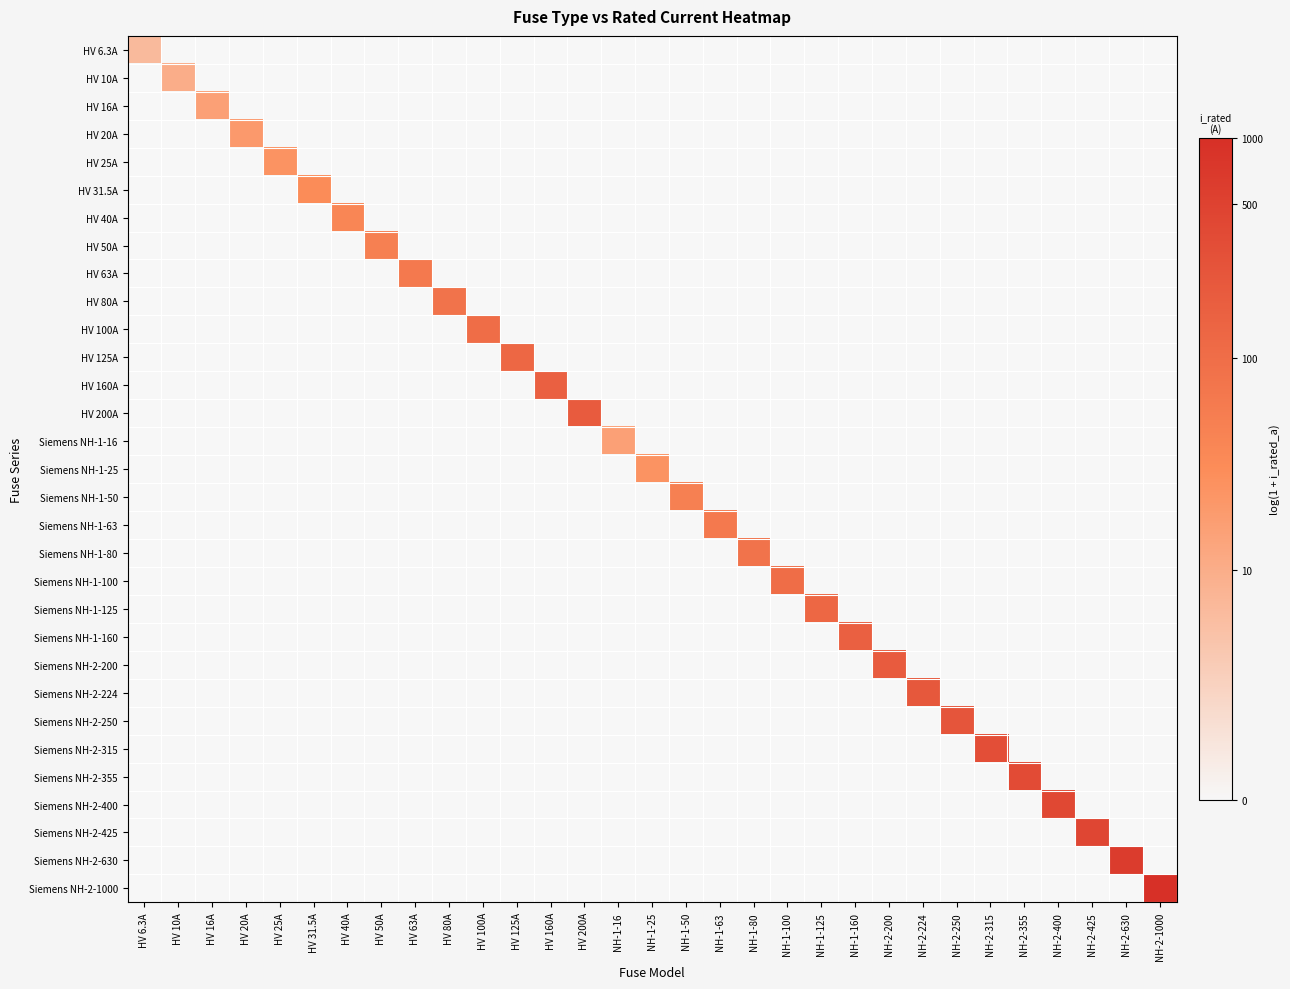

Reading left to right, transcribe all the data shown in this chart.

HV 6.3A: HV 6.3A=2.0	HV 10A=0.0	HV 16A=0.0	HV 20A=0.0	HV 25A=0.0	HV 31.5A=0.0	HV 40A=0.0	HV 50A=0.0	HV 63A=0.0	HV 80A=0.0	HV 100A=0.0	HV 125A=0.0	HV 160A=0.0	HV 200A=0.0	NH-1-16=0.0	NH-1-25=0.0	NH-1-50=0.0	NH-1-63=0.0	NH-1-80=0.0	NH-1-100=0.0	NH-1-125=0.0	NH-1-160=0.0	NH-2-200=0.0	NH-2-224=0.0	NH-2-250=0.0	NH-2-315=0.0	NH-2-355=0.0	NH-2-400=0.0	NH-2-425=0.0	NH-2-630=0.0	NH-2-1000=0.0
HV 10A: HV 6.3A=0.0	HV 10A=2.4	HV 16A=0.0	HV 20A=0.0	HV 25A=0.0	HV 31.5A=0.0	HV 40A=0.0	HV 50A=0.0	HV 63A=0.0	HV 80A=0.0	HV 100A=0.0	HV 125A=0.0	HV 160A=0.0	HV 200A=0.0	NH-1-16=0.0	NH-1-25=0.0	NH-1-50=0.0	NH-1-63=0.0	NH-1-80=0.0	NH-1-100=0.0	NH-1-125=0.0	NH-1-160=0.0	NH-2-200=0.0	NH-2-224=0.0	NH-2-250=0.0	NH-2-315=0.0	NH-2-355=0.0	NH-2-400=0.0	NH-2-425=0.0	NH-2-630=0.0	NH-2-1000=0.0
HV 16A: HV 6.3A=0.0	HV 10A=0.0	HV 16A=2.8	HV 20A=0.0	HV 25A=0.0	HV 31.5A=0.0	HV 40A=0.0	HV 50A=0.0	HV 63A=0.0	HV 80A=0.0	HV 100A=0.0	HV 125A=0.0	HV 160A=0.0	HV 200A=0.0	NH-1-16=0.0	NH-1-25=0.0	NH-1-50=0.0	NH-1-63=0.0	NH-1-80=0.0	NH-1-100=0.0	NH-1-125=0.0	NH-1-160=0.0	NH-2-200=0.0	NH-2-224=0.0	NH-2-250=0.0	NH-2-315=0.0	NH-2-355=0.0	NH-2-400=0.0	NH-2-425=0.0	NH-2-630=0.0	NH-2-1000=0.0
HV 20A: HV 6.3A=0.0	HV 10A=0.0	HV 16A=0.0	HV 20A=3.0	HV 25A=0.0	HV 31.5A=0.0	HV 40A=0.0	HV 50A=0.0	HV 63A=0.0	HV 80A=0.0	HV 100A=0.0	HV 125A=0.0	HV 160A=0.0	HV 200A=0.0	NH-1-16=0.0	NH-1-25=0.0	NH-1-50=0.0	NH-1-63=0.0	NH-1-80=0.0	NH-1-100=0.0	NH-1-125=0.0	NH-1-160=0.0	NH-2-200=0.0	NH-2-224=0.0	NH-2-250=0.0	NH-2-315=0.0	NH-2-355=0.0	NH-2-400=0.0	NH-2-425=0.0	NH-2-630=0.0	NH-2-1000=0.0
HV 25A: HV 6.3A=0.0	HV 10A=0.0	HV 16A=0.0	HV 20A=0.0	HV 25A=3.3	HV 31.5A=0.0	HV 40A=0.0	HV 50A=0.0	HV 63A=0.0	HV 80A=0.0	HV 100A=0.0	HV 125A=0.0	HV 160A=0.0	HV 200A=0.0	NH-1-16=0.0	NH-1-25=0.0	NH-1-50=0.0	NH-1-63=0.0	NH-1-80=0.0	NH-1-100=0.0	NH-1-125=0.0	NH-1-160=0.0	NH-2-200=0.0	NH-2-224=0.0	NH-2-250=0.0	NH-2-315=0.0	NH-2-355=0.0	NH-2-400=0.0	NH-2-425=0.0	NH-2-630=0.0	NH-2-1000=0.0
HV 31.5A: HV 6.3A=0.0	HV 10A=0.0	HV 16A=0.0	HV 20A=0.0	HV 25A=0.0	HV 31.5A=3.5	HV 40A=0.0	HV 50A=0.0	HV 63A=0.0	HV 80A=0.0	HV 100A=0.0	HV 125A=0.0	HV 160A=0.0	HV 200A=0.0	NH-1-16=0.0	NH-1-25=0.0	NH-1-50=0.0	NH-1-63=0.0	NH-1-80=0.0	NH-1-100=0.0	NH-1-125=0.0	NH-1-160=0.0	NH-2-200=0.0	NH-2-224=0.0	NH-2-250=0.0	NH-2-315=0.0	NH-2-355=0.0	NH-2-400=0.0	NH-2-425=0.0	NH-2-630=0.0	NH-2-1000=0.0
HV 40A: HV 6.3A=0.0	HV 10A=0.0	HV 16A=0.0	HV 20A=0.0	HV 25A=0.0	HV 31.5A=0.0	HV 40A=3.7	HV 50A=0.0	HV 63A=0.0	HV 80A=0.0	HV 100A=0.0	HV 125A=0.0	HV 160A=0.0	HV 200A=0.0	NH-1-16=0.0	NH-1-25=0.0	NH-1-50=0.0	NH-1-63=0.0	NH-1-80=0.0	NH-1-100=0.0	NH-1-125=0.0	NH-1-160=0.0	NH-2-200=0.0	NH-2-224=0.0	NH-2-250=0.0	NH-2-315=0.0	NH-2-355=0.0	NH-2-400=0.0	NH-2-425=0.0	NH-2-630=0.0	NH-2-1000=0.0
HV 50A: HV 6.3A=0.0	HV 10A=0.0	HV 16A=0.0	HV 20A=0.0	HV 25A=0.0	HV 31.5A=0.0	HV 40A=0.0	HV 50A=3.9	HV 63A=0.0	HV 80A=0.0	HV 100A=0.0	HV 125A=0.0	HV 160A=0.0	HV 200A=0.0	NH-1-16=0.0	NH-1-25=0.0	NH-1-50=0.0	NH-1-63=0.0	NH-1-80=0.0	NH-1-100=0.0	NH-1-125=0.0	NH-1-160=0.0	NH-2-200=0.0	NH-2-224=0.0	NH-2-250=0.0	NH-2-315=0.0	NH-2-355=0.0	NH-2-400=0.0	NH-2-425=0.0	NH-2-630=0.0	NH-2-1000=0.0
HV 63A: HV 6.3A=0.0	HV 10A=0.0	HV 16A=0.0	HV 20A=0.0	HV 25A=0.0	HV 31.5A=0.0	HV 40A=0.0	HV 50A=0.0	HV 63A=4.2	HV 80A=0.0	HV 100A=0.0	HV 125A=0.0	HV 160A=0.0	HV 200A=0.0	NH-1-16=0.0	NH-1-25=0.0	NH-1-50=0.0	NH-1-63=0.0	NH-1-80=0.0	NH-1-100=0.0	NH-1-125=0.0	NH-1-160=0.0	NH-2-200=0.0	NH-2-224=0.0	NH-2-250=0.0	NH-2-315=0.0	NH-2-355=0.0	NH-2-400=0.0	NH-2-425=0.0	NH-2-630=0.0	NH-2-1000=0.0
HV 80A: HV 6.3A=0.0	HV 10A=0.0	HV 16A=0.0	HV 20A=0.0	HV 25A=0.0	HV 31.5A=0.0	HV 40A=0.0	HV 50A=0.0	HV 63A=0.0	HV 80A=4.4	HV 100A=0.0	HV 125A=0.0	HV 160A=0.0	HV 200A=0.0	NH-1-16=0.0	NH-1-25=0.0	NH-1-50=0.0	NH-1-63=0.0	NH-1-80=0.0	NH-1-100=0.0	NH-1-125=0.0	NH-1-160=0.0	NH-2-200=0.0	NH-2-224=0.0	NH-2-250=0.0	NH-2-315=0.0	NH-2-355=0.0	NH-2-400=0.0	NH-2-425=0.0	NH-2-630=0.0	NH-2-1000=0.0
HV 100A: HV 6.3A=0.0	HV 10A=0.0	HV 16A=0.0	HV 20A=0.0	HV 25A=0.0	HV 31.5A=0.0	HV 40A=0.0	HV 50A=0.0	HV 63A=0.0	HV 80A=0.0	HV 100A=4.6	HV 125A=0.0	HV 160A=0.0	HV 200A=0.0	NH-1-16=0.0	NH-1-25=0.0	NH-1-50=0.0	NH-1-63=0.0	NH-1-80=0.0	NH-1-100=0.0	NH-1-125=0.0	NH-1-160=0.0	NH-2-200=0.0	NH-2-224=0.0	NH-2-250=0.0	NH-2-315=0.0	NH-2-355=0.0	NH-2-400=0.0	NH-2-425=0.0	NH-2-630=0.0	NH-2-1000=0.0
HV 125A: HV 6.3A=0.0	HV 10A=0.0	HV 16A=0.0	HV 20A=0.0	HV 25A=0.0	HV 31.5A=0.0	HV 40A=0.0	HV 50A=0.0	HV 63A=0.0	HV 80A=0.0	HV 100A=0.0	HV 125A=4.8	HV 160A=0.0	HV 200A=0.0	NH-1-16=0.0	NH-1-25=0.0	NH-1-50=0.0	NH-1-63=0.0	NH-1-80=0.0	NH-1-100=0.0	NH-1-125=0.0	NH-1-160=0.0	NH-2-200=0.0	NH-2-224=0.0	NH-2-250=0.0	NH-2-315=0.0	NH-2-355=0.0	NH-2-400=0.0	NH-2-425=0.0	NH-2-630=0.0	NH-2-1000=0.0
HV 160A: HV 6.3A=0.0	HV 10A=0.0	HV 16A=0.0	HV 20A=0.0	HV 25A=0.0	HV 31.5A=0.0	HV 40A=0.0	HV 50A=0.0	HV 63A=0.0	HV 80A=0.0	HV 100A=0.0	HV 125A=0.0	HV 160A=5.1	HV 200A=0.0	NH-1-16=0.0	NH-1-25=0.0	NH-1-50=0.0	NH-1-63=0.0	NH-1-80=0.0	NH-1-100=0.0	NH-1-125=0.0	NH-1-160=0.0	NH-2-200=0.0	NH-2-224=0.0	NH-2-250=0.0	NH-2-315=0.0	NH-2-355=0.0	NH-2-400=0.0	NH-2-425=0.0	NH-2-630=0.0	NH-2-1000=0.0
HV 200A: HV 6.3A=0.0	HV 10A=0.0	HV 16A=0.0	HV 20A=0.0	HV 25A=0.0	HV 31.5A=0.0	HV 40A=0.0	HV 50A=0.0	HV 63A=0.0	HV 80A=0.0	HV 100A=0.0	HV 125A=0.0	HV 160A=0.0	HV 200A=5.3	NH-1-16=0.0	NH-1-25=0.0	NH-1-50=0.0	NH-1-63=0.0	NH-1-80=0.0	NH-1-100=0.0	NH-1-125=0.0	NH-1-160=0.0	NH-2-200=0.0	NH-2-224=0.0	NH-2-250=0.0	NH-2-315=0.0	NH-2-355=0.0	NH-2-400=0.0	NH-2-425=0.0	NH-2-630=0.0	NH-2-1000=0.0
Siemens NH-1-16: HV 6.3A=0.0	HV 10A=0.0	HV 16A=0.0	HV 20A=0.0	HV 25A=0.0	HV 31.5A=0.0	HV 40A=0.0	HV 50A=0.0	HV 63A=0.0	HV 80A=0.0	HV 100A=0.0	HV 125A=0.0	HV 160A=0.0	HV 200A=0.0	NH-1-16=2.8	NH-1-25=0.0	NH-1-50=0.0	NH-1-63=0.0	NH-1-80=0.0	NH-1-100=0.0	NH-1-125=0.0	NH-1-160=0.0	NH-2-200=0.0	NH-2-224=0.0	NH-2-250=0.0	NH-2-315=0.0	NH-2-355=0.0	NH-2-400=0.0	NH-2-425=0.0	NH-2-630=0.0	NH-2-1000=0.0
Siemens NH-1-25: HV 6.3A=0.0	HV 10A=0.0	HV 16A=0.0	HV 20A=0.0	HV 25A=0.0	HV 31.5A=0.0	HV 40A=0.0	HV 50A=0.0	HV 63A=0.0	HV 80A=0.0	HV 100A=0.0	HV 125A=0.0	HV 160A=0.0	HV 200A=0.0	NH-1-16=0.0	NH-1-25=3.3	NH-1-50=0.0	NH-1-63=0.0	NH-1-80=0.0	NH-1-100=0.0	NH-1-125=0.0	NH-1-160=0.0	NH-2-200=0.0	NH-2-224=0.0	NH-2-250=0.0	NH-2-315=0.0	NH-2-355=0.0	NH-2-400=0.0	NH-2-425=0.0	NH-2-630=0.0	NH-2-1000=0.0
Siemens NH-1-50: HV 6.3A=0.0	HV 10A=0.0	HV 16A=0.0	HV 20A=0.0	HV 25A=0.0	HV 31.5A=0.0	HV 40A=0.0	HV 50A=0.0	HV 63A=0.0	HV 80A=0.0	HV 100A=0.0	HV 125A=0.0	HV 160A=0.0	HV 200A=0.0	NH-1-16=0.0	NH-1-25=0.0	NH-1-50=3.9	NH-1-63=0.0	NH-1-80=0.0	NH-1-100=0.0	NH-1-125=0.0	NH-1-160=0.0	NH-2-200=0.0	NH-2-224=0.0	NH-2-250=0.0	NH-2-315=0.0	NH-2-355=0.0	NH-2-400=0.0	NH-2-425=0.0	NH-2-630=0.0	NH-2-1000=0.0
Siemens NH-1-63: HV 6.3A=0.0	HV 10A=0.0	HV 16A=0.0	HV 20A=0.0	HV 25A=0.0	HV 31.5A=0.0	HV 40A=0.0	HV 50A=0.0	HV 63A=0.0	HV 80A=0.0	HV 100A=0.0	HV 125A=0.0	HV 160A=0.0	HV 200A=0.0	NH-1-16=0.0	NH-1-25=0.0	NH-1-50=0.0	NH-1-63=4.2	NH-1-80=0.0	NH-1-100=0.0	NH-1-125=0.0	NH-1-160=0.0	NH-2-200=0.0	NH-2-224=0.0	NH-2-250=0.0	NH-2-315=0.0	NH-2-355=0.0	NH-2-400=0.0	NH-2-425=0.0	NH-2-630=0.0	NH-2-1000=0.0
Siemens NH-1-80: HV 6.3A=0.0	HV 10A=0.0	HV 16A=0.0	HV 20A=0.0	HV 25A=0.0	HV 31.5A=0.0	HV 40A=0.0	HV 50A=0.0	HV 63A=0.0	HV 80A=0.0	HV 100A=0.0	HV 125A=0.0	HV 160A=0.0	HV 200A=0.0	NH-1-16=0.0	NH-1-25=0.0	NH-1-50=0.0	NH-1-63=0.0	NH-1-80=4.4	NH-1-100=0.0	NH-1-125=0.0	NH-1-160=0.0	NH-2-200=0.0	NH-2-224=0.0	NH-2-250=0.0	NH-2-315=0.0	NH-2-355=0.0	NH-2-400=0.0	NH-2-425=0.0	NH-2-630=0.0	NH-2-1000=0.0
Siemens NH-1-100: HV 6.3A=0.0	HV 10A=0.0	HV 16A=0.0	HV 20A=0.0	HV 25A=0.0	HV 31.5A=0.0	HV 40A=0.0	HV 50A=0.0	HV 63A=0.0	HV 80A=0.0	HV 100A=0.0	HV 125A=0.0	HV 160A=0.0	HV 200A=0.0	NH-1-16=0.0	NH-1-25=0.0	NH-1-50=0.0	NH-1-63=0.0	NH-1-80=0.0	NH-1-100=4.6	NH-1-125=0.0	NH-1-160=0.0	NH-2-200=0.0	NH-2-224=0.0	NH-2-250=0.0	NH-2-315=0.0	NH-2-355=0.0	NH-2-400=0.0	NH-2-425=0.0	NH-2-630=0.0	NH-2-1000=0.0
Siemens NH-1-125: HV 6.3A=0.0	HV 10A=0.0	HV 16A=0.0	HV 20A=0.0	HV 25A=0.0	HV 31.5A=0.0	HV 40A=0.0	HV 50A=0.0	HV 63A=0.0	HV 80A=0.0	HV 100A=0.0	HV 125A=0.0	HV 160A=0.0	HV 200A=0.0	NH-1-16=0.0	NH-1-25=0.0	NH-1-50=0.0	NH-1-63=0.0	NH-1-80=0.0	NH-1-100=0.0	NH-1-125=4.8	NH-1-160=0.0	NH-2-200=0.0	NH-2-224=0.0	NH-2-250=0.0	NH-2-315=0.0	NH-2-355=0.0	NH-2-400=0.0	NH-2-425=0.0	NH-2-630=0.0	NH-2-1000=0.0
Siemens NH-1-160: HV 6.3A=0.0	HV 10A=0.0	HV 16A=0.0	HV 20A=0.0	HV 25A=0.0	HV 31.5A=0.0	HV 40A=0.0	HV 50A=0.0	HV 63A=0.0	HV 80A=0.0	HV 100A=0.0	HV 125A=0.0	HV 160A=0.0	HV 200A=0.0	NH-1-16=0.0	NH-1-25=0.0	NH-1-50=0.0	NH-1-63=0.0	NH-1-80=0.0	NH-1-100=0.0	NH-1-125=0.0	NH-1-160=5.1	NH-2-200=0.0	NH-2-224=0.0	NH-2-250=0.0	NH-2-315=0.0	NH-2-355=0.0	NH-2-400=0.0	NH-2-425=0.0	NH-2-630=0.0	NH-2-1000=0.0
Siemens NH-2-200: HV 6.3A=0.0	HV 10A=0.0	HV 16A=0.0	HV 20A=0.0	HV 25A=0.0	HV 31.5A=0.0	HV 40A=0.0	HV 50A=0.0	HV 63A=0.0	HV 80A=0.0	HV 100A=0.0	HV 125A=0.0	HV 160A=0.0	HV 200A=0.0	NH-1-16=0.0	NH-1-25=0.0	NH-1-50=0.0	NH-1-63=0.0	NH-1-80=0.0	NH-1-100=0.0	NH-1-125=0.0	NH-1-160=0.0	NH-2-200=5.3	NH-2-224=0.0	NH-2-250=0.0	NH-2-315=0.0	NH-2-355=0.0	NH-2-400=0.0	NH-2-425=0.0	NH-2-630=0.0	NH-2-1000=0.0
Siemens NH-2-224: HV 6.3A=0.0	HV 10A=0.0	HV 16A=0.0	HV 20A=0.0	HV 25A=0.0	HV 31.5A=0.0	HV 40A=0.0	HV 50A=0.0	HV 63A=0.0	HV 80A=0.0	HV 100A=0.0	HV 125A=0.0	HV 160A=0.0	HV 200A=0.0	NH-1-16=0.0	NH-1-25=0.0	NH-1-50=0.0	NH-1-63=0.0	NH-1-80=0.0	NH-1-100=0.0	NH-1-125=0.0	NH-1-160=0.0	NH-2-200=0.0	NH-2-224=5.4	NH-2-250=0.0	NH-2-315=0.0	NH-2-355=0.0	NH-2-400=0.0	NH-2-425=0.0	NH-2-630=0.0	NH-2-1000=0.0
Siemens NH-2-250: HV 6.3A=0.0	HV 10A=0.0	HV 16A=0.0	HV 20A=0.0	HV 25A=0.0	HV 31.5A=0.0	HV 40A=0.0	HV 50A=0.0	HV 63A=0.0	HV 80A=0.0	HV 100A=0.0	HV 125A=0.0	HV 160A=0.0	HV 200A=0.0	NH-1-16=0.0	NH-1-25=0.0	NH-1-50=0.0	NH-1-63=0.0	NH-1-80=0.0	NH-1-100=0.0	NH-1-125=0.0	NH-1-160=0.0	NH-2-200=0.0	NH-2-224=0.0	NH-2-250=5.5	NH-2-315=0.0	NH-2-355=0.0	NH-2-400=0.0	NH-2-425=0.0	NH-2-630=0.0	NH-2-1000=0.0
Siemens NH-2-315: HV 6.3A=0.0	HV 10A=0.0	HV 16A=0.0	HV 20A=0.0	HV 25A=0.0	HV 31.5A=0.0	HV 40A=0.0	HV 50A=0.0	HV 63A=0.0	HV 80A=0.0	HV 100A=0.0	HV 125A=0.0	HV 160A=0.0	HV 200A=0.0	NH-1-16=0.0	NH-1-25=0.0	NH-1-50=0.0	NH-1-63=0.0	NH-1-80=0.0	NH-1-100=0.0	NH-1-125=0.0	NH-1-160=0.0	NH-2-200=0.0	NH-2-224=0.0	NH-2-250=0.0	NH-2-315=5.8	NH-2-355=0.0	NH-2-400=0.0	NH-2-425=0.0	NH-2-630=0.0	NH-2-1000=0.0
Siemens NH-2-355: HV 6.3A=0.0	HV 10A=0.0	HV 16A=0.0	HV 20A=0.0	HV 25A=0.0	HV 31.5A=0.0	HV 40A=0.0	HV 50A=0.0	HV 63A=0.0	HV 80A=0.0	HV 100A=0.0	HV 125A=0.0	HV 160A=0.0	HV 200A=0.0	NH-1-16=0.0	NH-1-25=0.0	NH-1-50=0.0	NH-1-63=0.0	NH-1-80=0.0	NH-1-100=0.0	NH-1-125=0.0	NH-1-160=0.0	NH-2-200=0.0	NH-2-224=0.0	NH-2-250=0.0	NH-2-315=0.0	NH-2-355=5.9	NH-2-400=0.0	NH-2-425=0.0	NH-2-630=0.0	NH-2-1000=0.0
Siemens NH-2-400: HV 6.3A=0.0	HV 10A=0.0	HV 16A=0.0	HV 20A=0.0	HV 25A=0.0	HV 31.5A=0.0	HV 40A=0.0	HV 50A=0.0	HV 63A=0.0	HV 80A=0.0	HV 100A=0.0	HV 125A=0.0	HV 160A=0.0	HV 200A=0.0	NH-1-16=0.0	NH-1-25=0.0	NH-1-50=0.0	NH-1-63=0.0	NH-1-80=0.0	NH-1-100=0.0	NH-1-125=0.0	NH-1-160=0.0	NH-2-200=0.0	NH-2-224=0.0	NH-2-250=0.0	NH-2-315=0.0	NH-2-355=0.0	NH-2-400=6.0	NH-2-425=0.0	NH-2-630=0.0	NH-2-1000=0.0
Siemens NH-2-425: HV 6.3A=0.0	HV 10A=0.0	HV 16A=0.0	HV 20A=0.0	HV 25A=0.0	HV 31.5A=0.0	HV 40A=0.0	HV 50A=0.0	HV 63A=0.0	HV 80A=0.0	HV 100A=0.0	HV 125A=0.0	HV 160A=0.0	HV 200A=0.0	NH-1-16=0.0	NH-1-25=0.0	NH-1-50=0.0	NH-1-63=0.0	NH-1-80=0.0	NH-1-100=0.0	NH-1-125=0.0	NH-1-160=0.0	NH-2-200=0.0	NH-2-224=0.0	NH-2-250=0.0	NH-2-315=0.0	NH-2-355=0.0	NH-2-400=0.0	NH-2-425=6.1	NH-2-630=0.0	NH-2-1000=0.0
Siemens NH-2-630: HV 6.3A=0.0	HV 10A=0.0	HV 16A=0.0	HV 20A=0.0	HV 25A=0.0	HV 31.5A=0.0	HV 40A=0.0	HV 50A=0.0	HV 63A=0.0	HV 80A=0.0	HV 100A=0.0	HV 125A=0.0	HV 160A=0.0	HV 200A=0.0	NH-1-16=0.0	NH-1-25=0.0	NH-1-50=0.0	NH-1-63=0.0	NH-1-80=0.0	NH-1-100=0.0	NH-1-125=0.0	NH-1-160=0.0	NH-2-200=0.0	NH-2-224=0.0	NH-2-250=0.0	NH-2-315=0.0	NH-2-355=0.0	NH-2-400=0.0	NH-2-425=0.0	NH-2-630=6.4	NH-2-1000=0.0
Siemens NH-2-1000: HV 6.3A=0.0	HV 10A=0.0	HV 16A=0.0	HV 20A=0.0	HV 25A=0.0	HV 31.5A=0.0	HV 40A=0.0	HV 50A=0.0	HV 63A=0.0	HV 80A=0.0	HV 100A=0.0	HV 125A=0.0	HV 160A=0.0	HV 200A=0.0	NH-1-16=0.0	NH-1-25=0.0	NH-1-50=0.0	NH-1-63=0.0	NH-1-80=0.0	NH-1-100=0.0	NH-1-125=0.0	NH-1-160=0.0	NH-2-200=0.0	NH-2-224=0.0	NH-2-250=0.0	NH-2-315=0.0	NH-2-355=0.0	NH-2-400=0.0	NH-2-425=0.0	NH-2-630=0.0	NH-2-1000=6.9